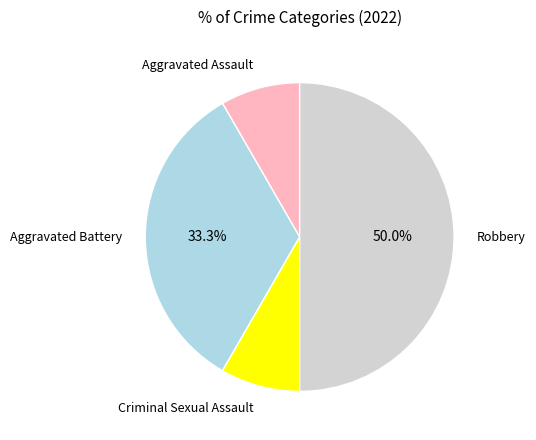

To the nearest percent, what is the average slice percentage?

25%